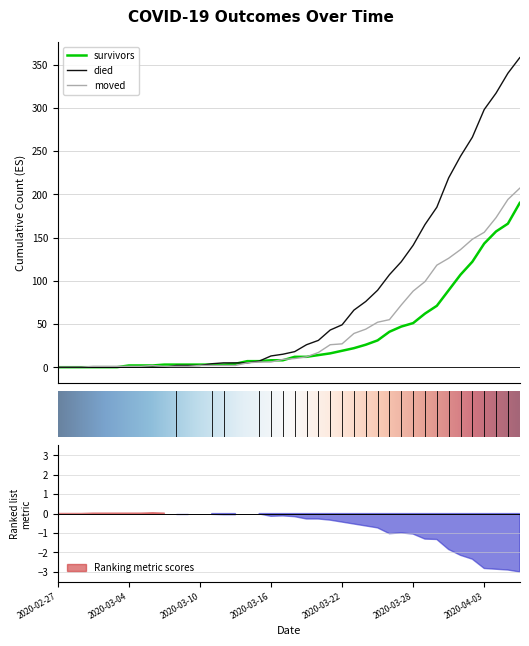

Which has a higher value, 2020-03-06 or 2020-03-02?

2020-03-06